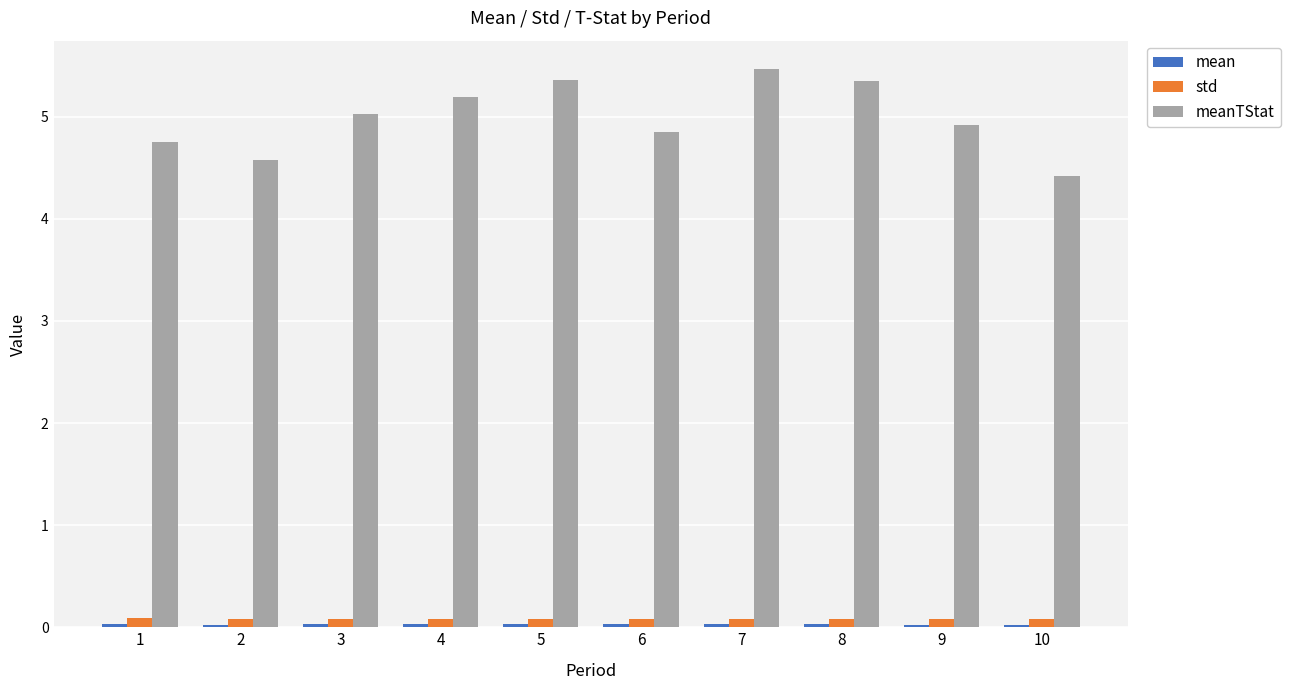

What is the difference between the highest and lowest values at 3?

5.0